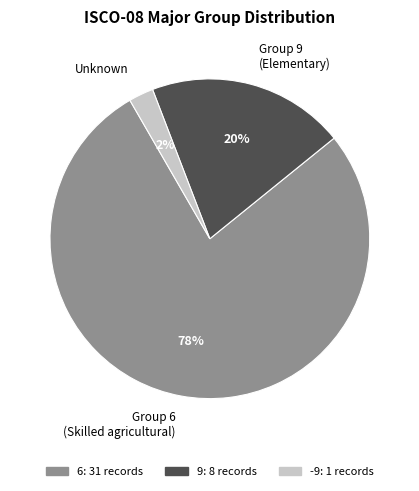

Does any single category account for the majority?

Yes